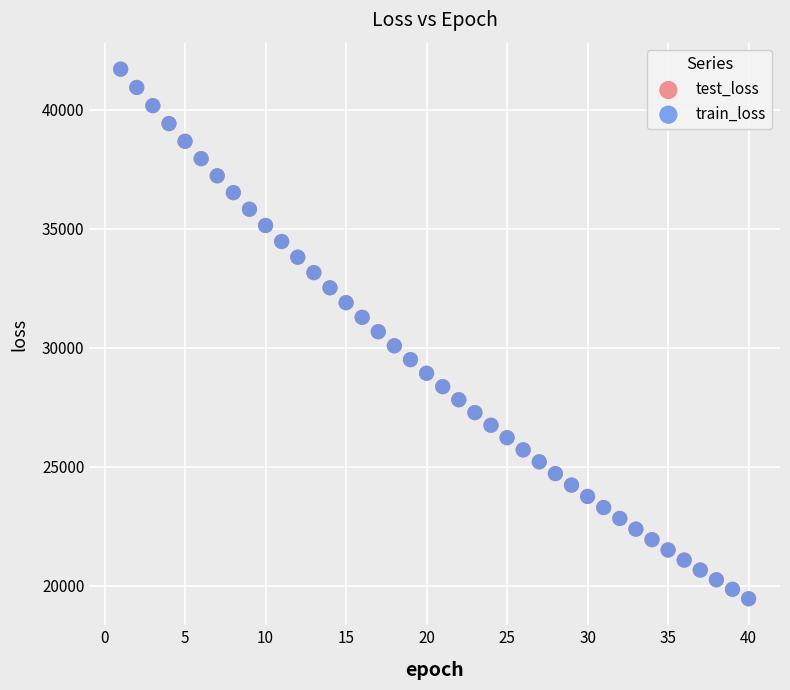

What are all the series names shown in the legend?

test_loss, train_loss